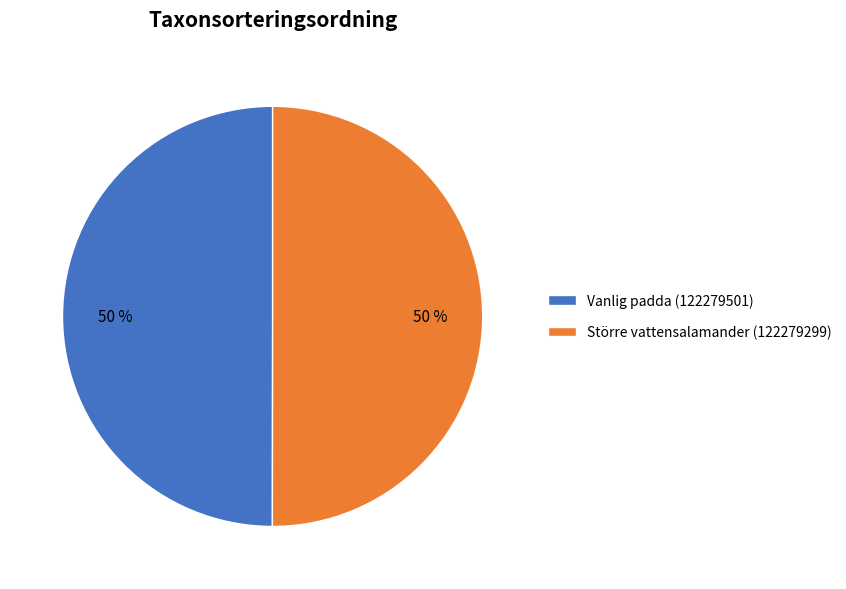

True or false: Vanlig padda (122279501) accounts for 50% of the total.

True